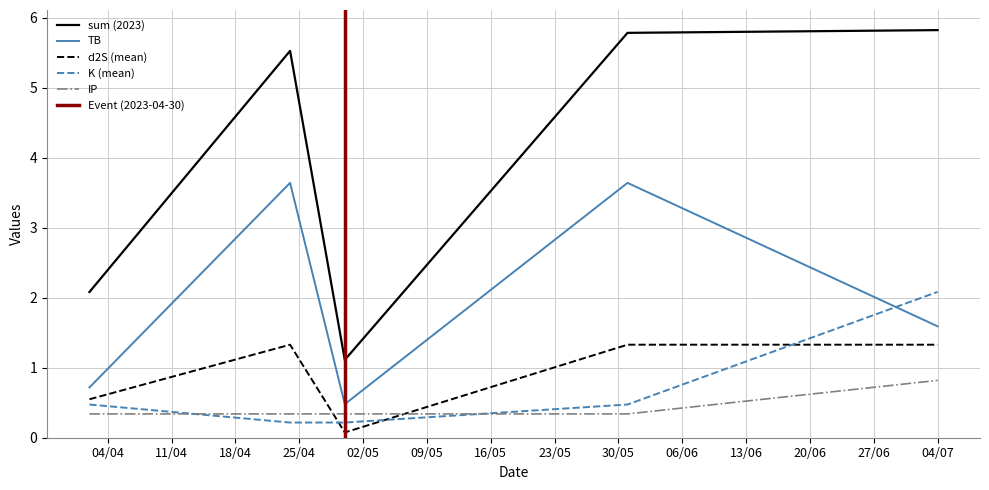

In sum, how many points are lower than both neighbors (excluding endpoints)?

1